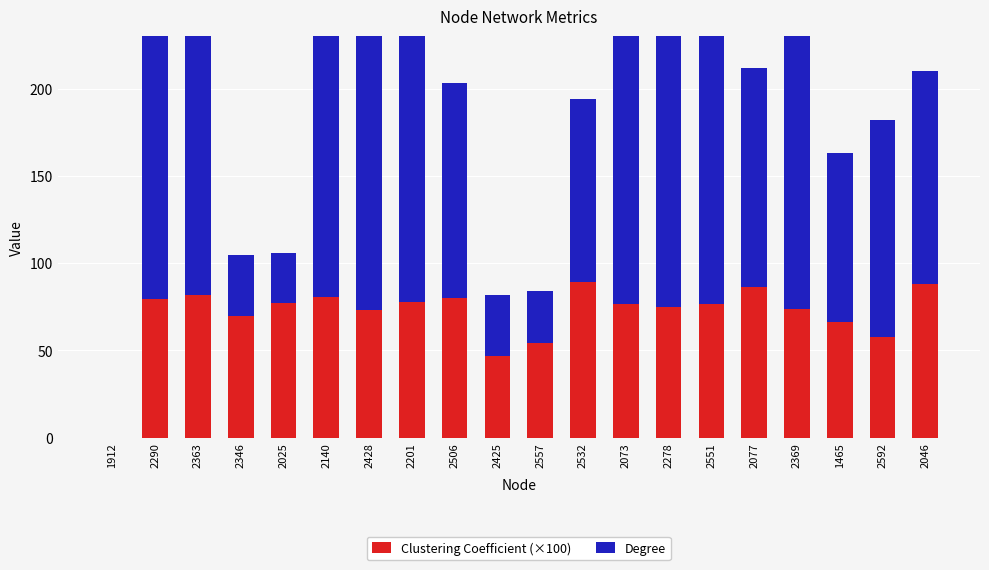

What are all the series names shown in the legend?

Clustering Coefficient (×100), Degree